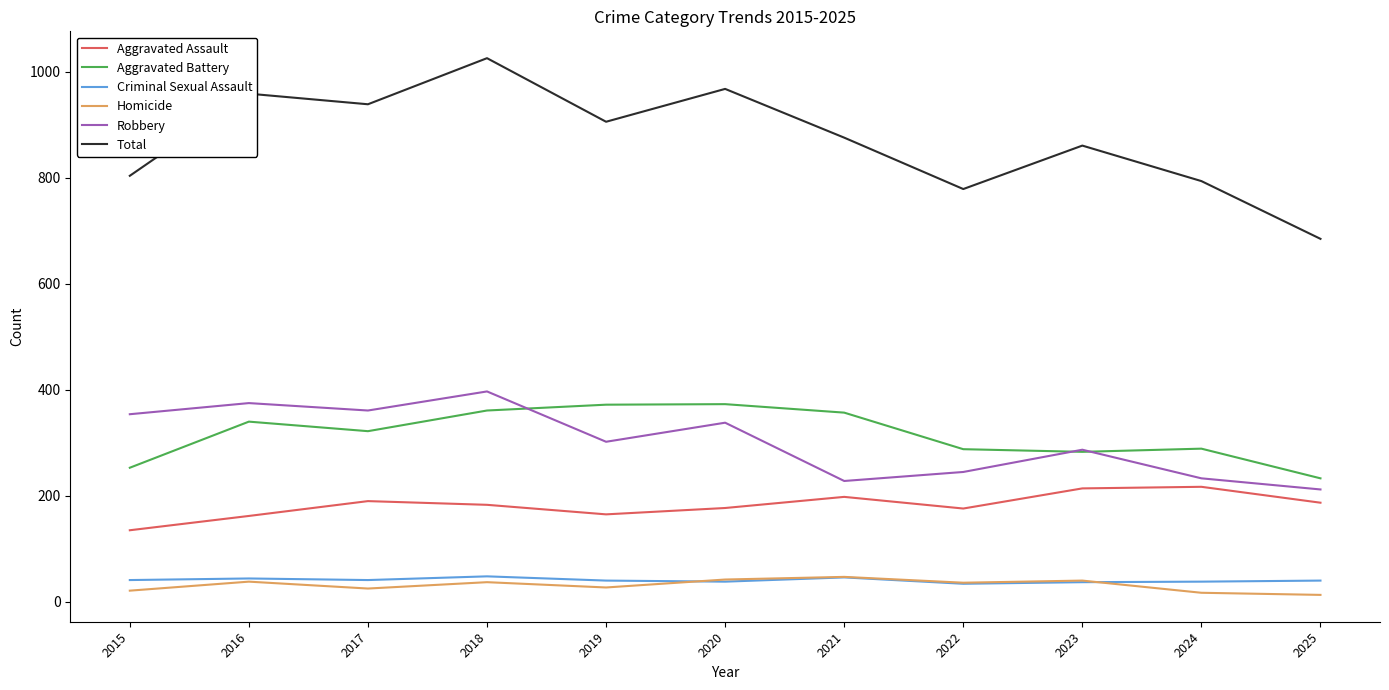

True or false: Aggravated Battery has a value of 288 at 2022.

True